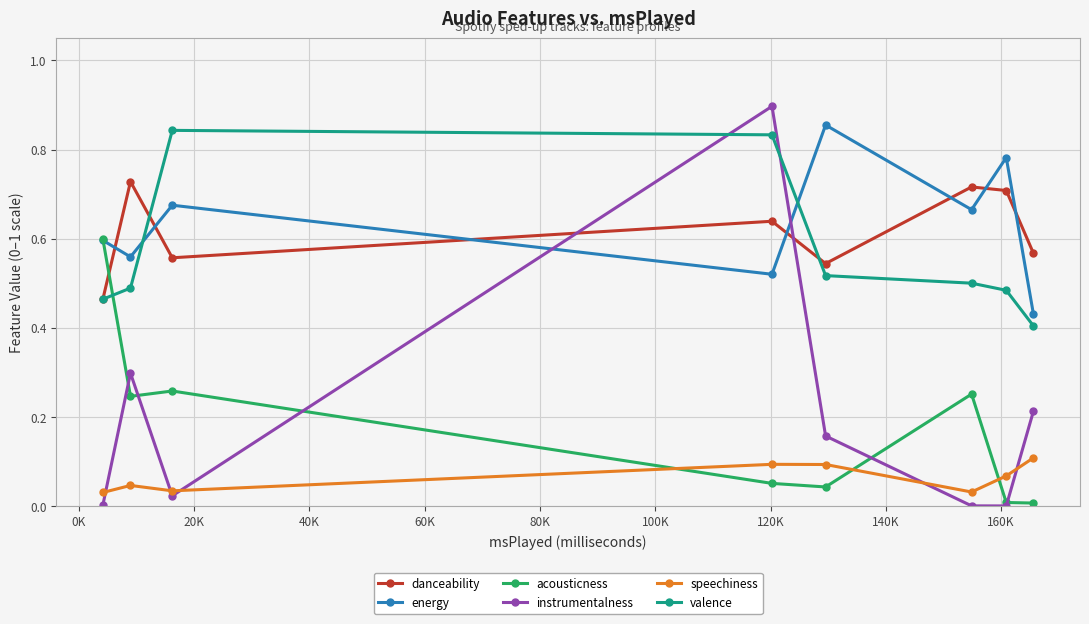

True or false: valence and instrumentalness cross at least once.

True